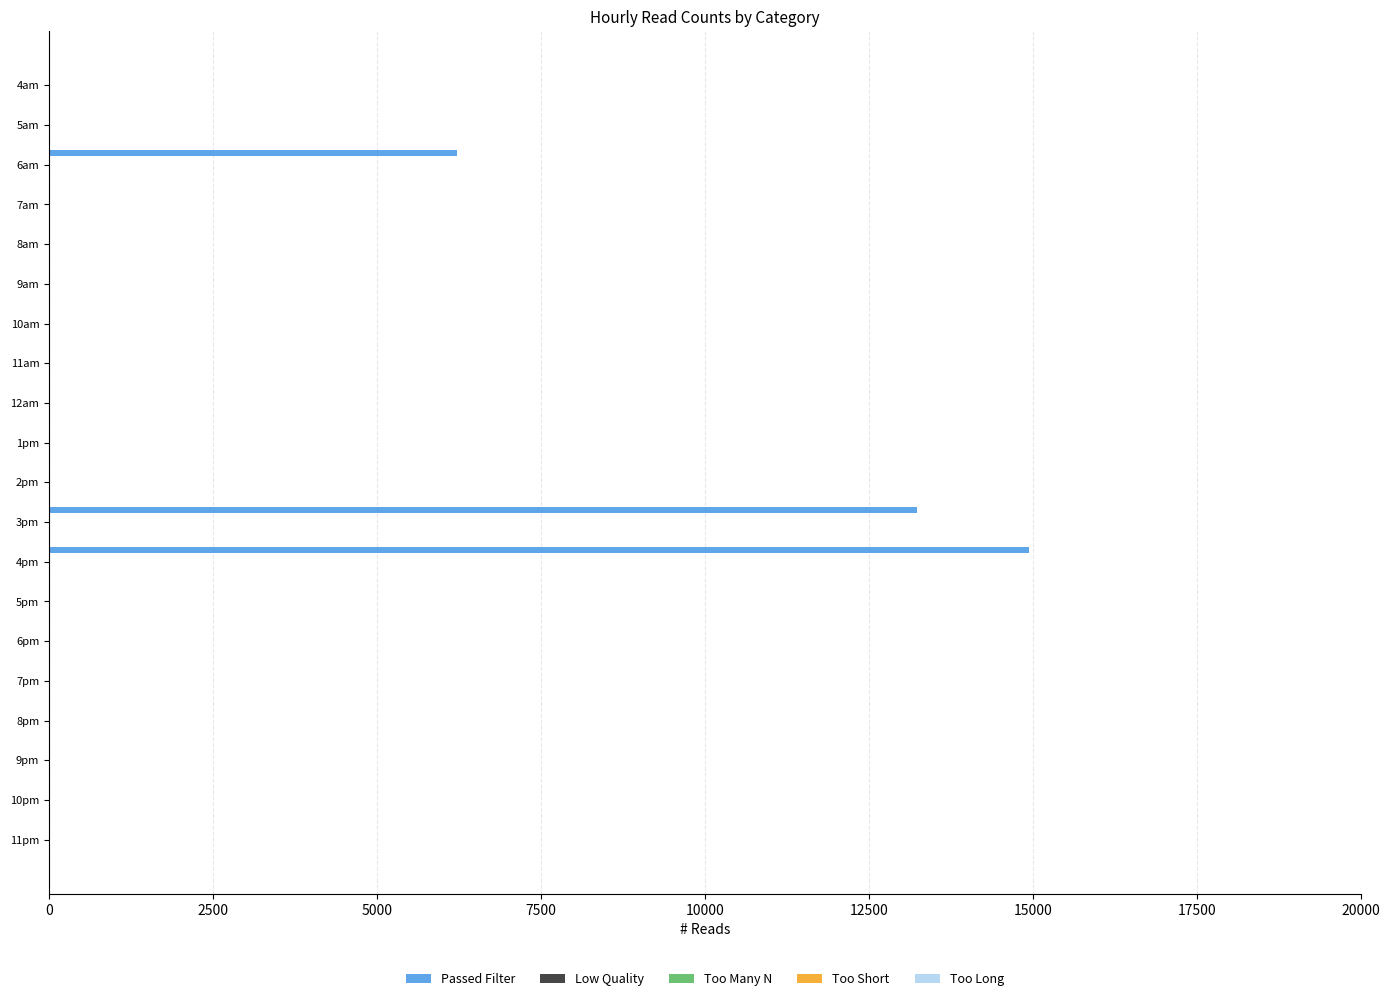

What is the maximum value shown in the chart?

14947.0